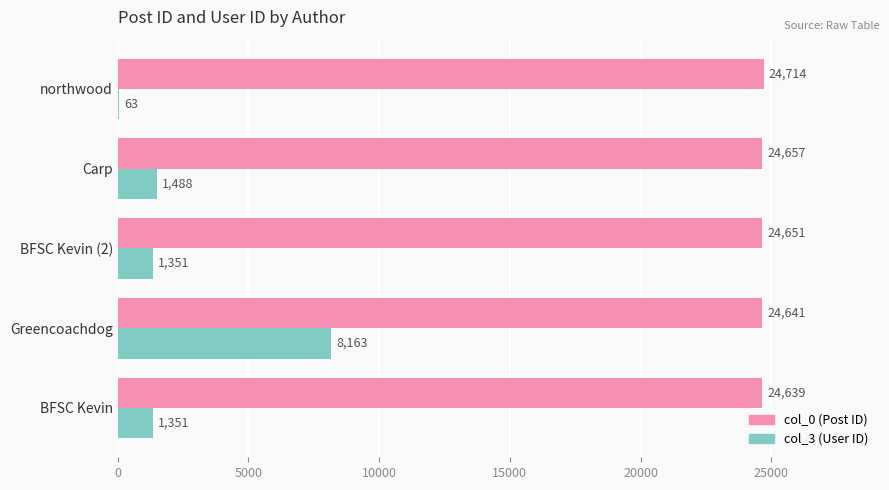

Which category has the highest value across all series?

northwood